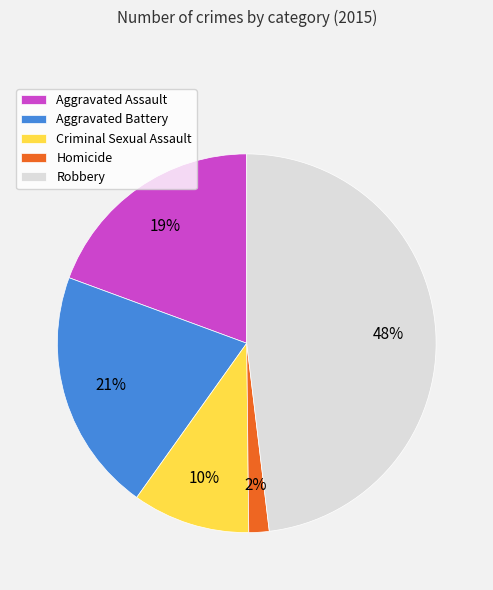

Is there a majority slice in this chart?

No